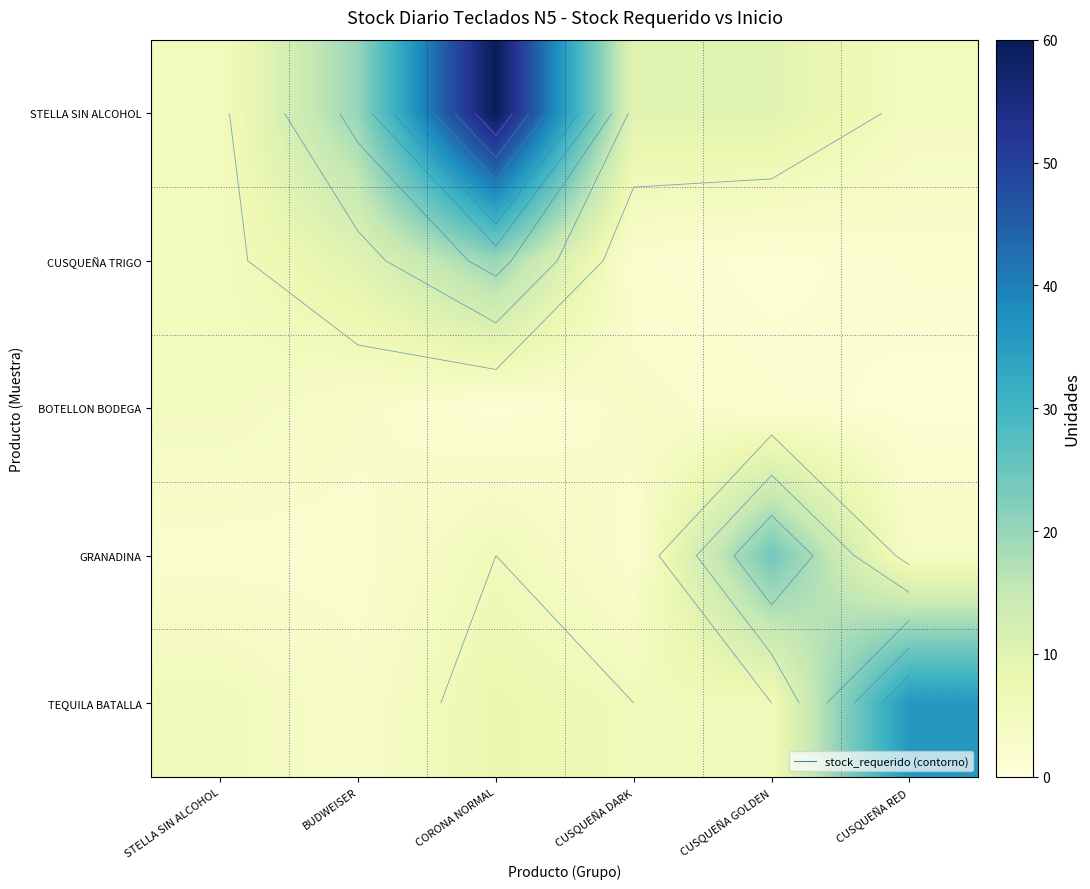

At which category is the sum across all series the highest?

CORONA NORMAL